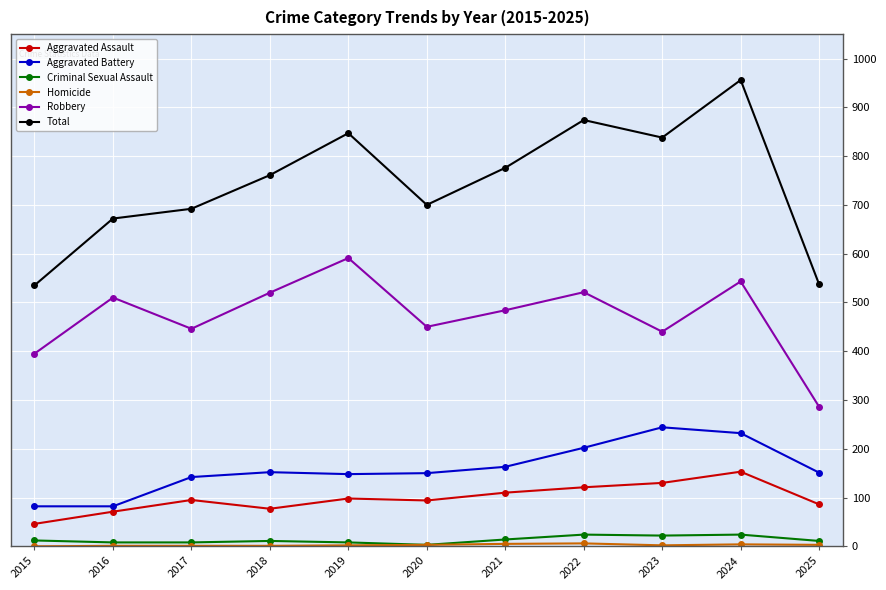

What is the maximum value shown in the chart?

956